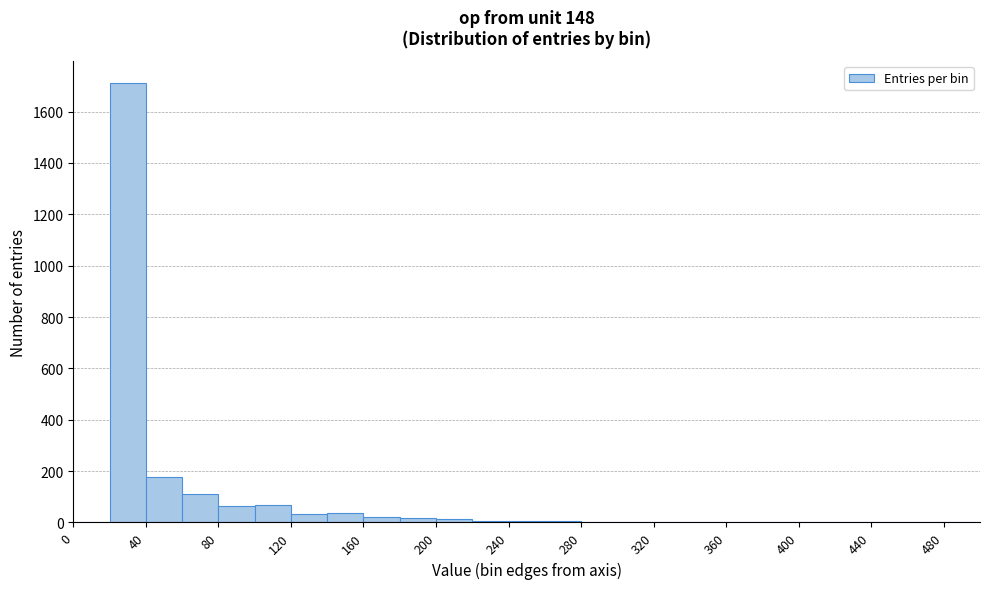

Reading left to right, list every bar in this chart as the range it spans on the x-axis followed by its height. The values are not printed on the chart, so give them approximately, as read against the axis.

0 to 20: 0
20 to 40: 1720
40 to 60: 180
60 to 80: 100
80 to 100: 60
100 to 120: 60
120 to 140: 40
140 to 160: 40
160 to 180: 20
180 to 200: under 20
200 to 220: under 20
220 to 240: under 20
240 to 260: under 20
260 to 280: under 20
280 to 300: under 20
300 to 320: under 20
320 to 340: under 20
340 to 360: 0
360 to 380: under 20
380 to 400: 0
400 to 420: under 20
420 to 440: under 20
440 to 460: under 20
460 to 480: 0
480 to 500: under 20